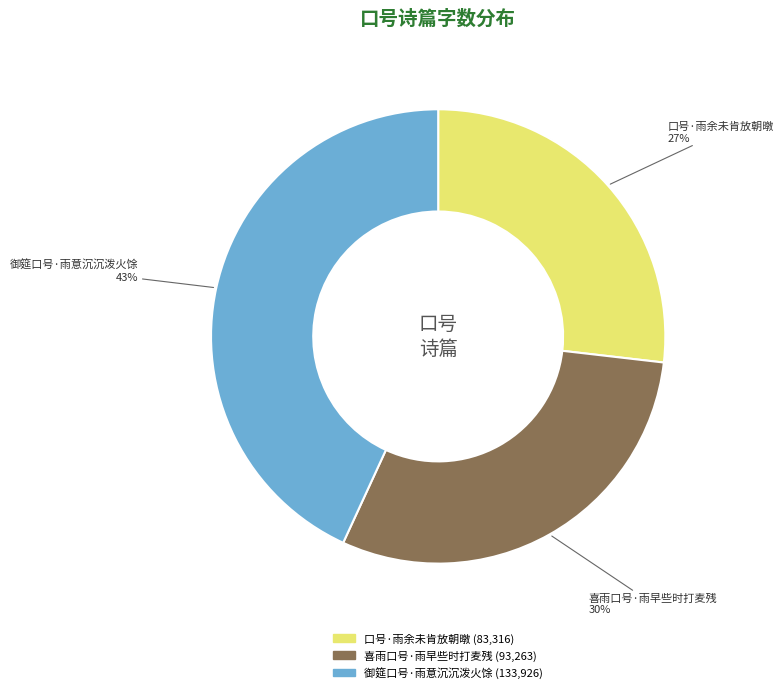

Is it true that 口号·雨余未肯放朝暾 is 27% of the pie?

True